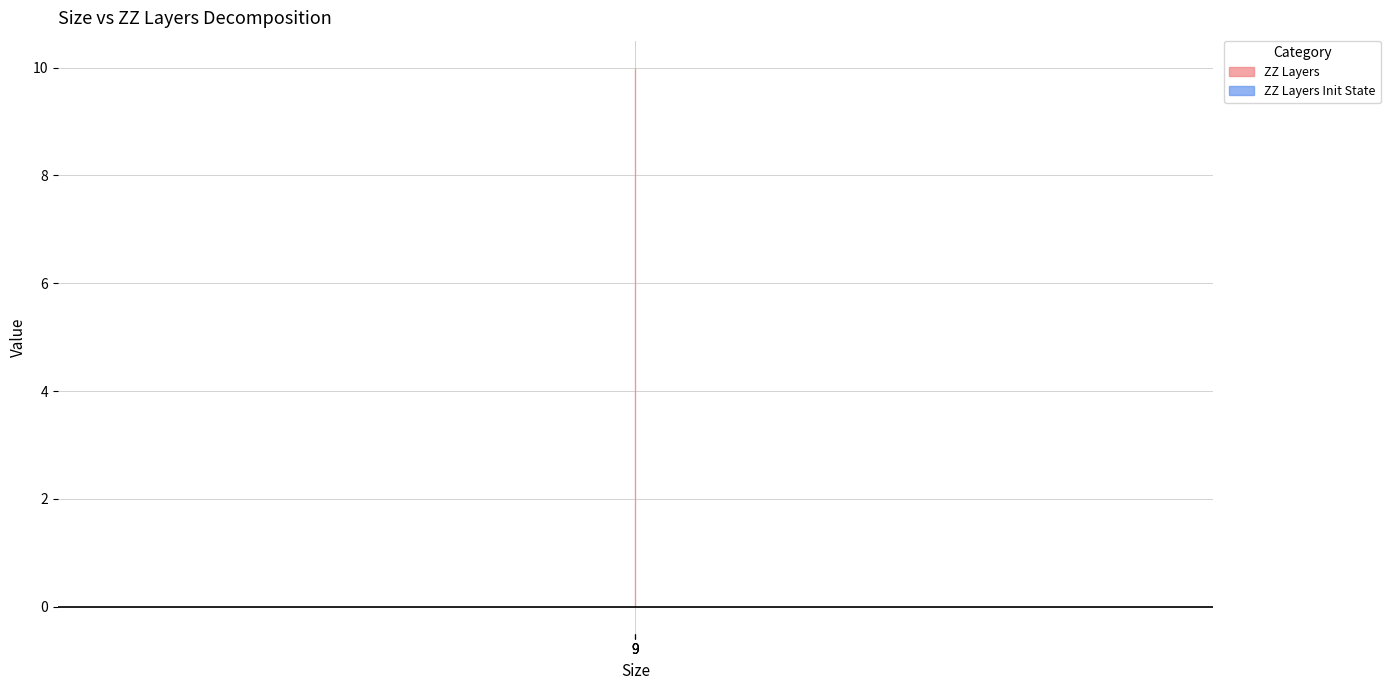

How many lines are shown in the chart?

2